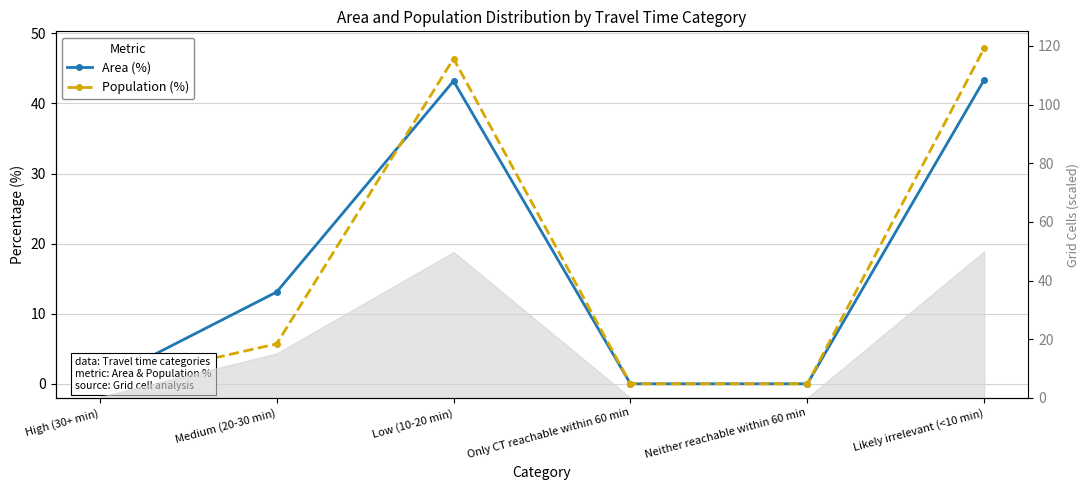

At which category is the sum across all series the highest?

Likely irrelevant (<10 min)